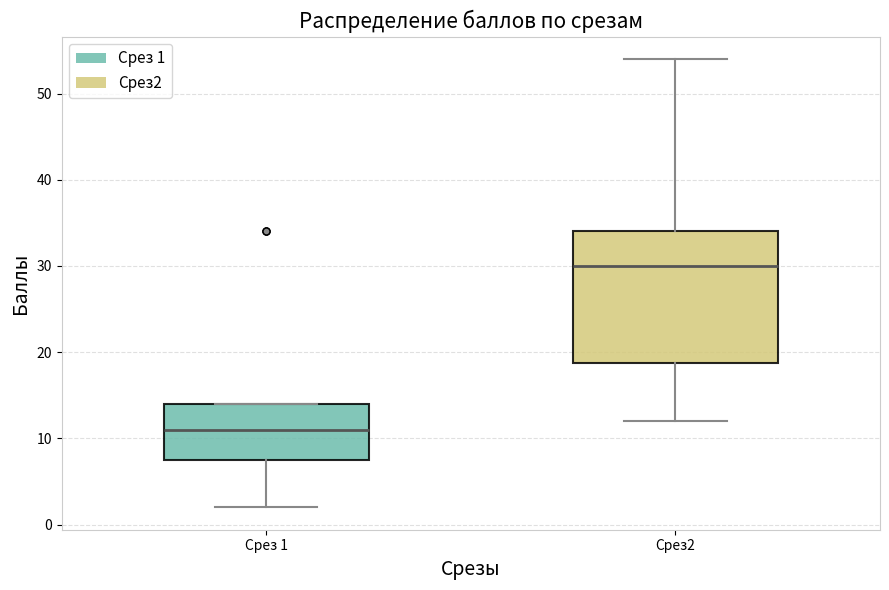

Reading left to right, transcribe this box plot: for each box, give where its median line is, the range the box spans, and where its two whiskers end, as read against the y-axis. The values are not printed on the chart, so give them approximately, as read against the axis.

Срез 1: median 11, box 8 to 14, whiskers 2 to 14
Срез2: median 30, box 19 to 34, whiskers 12 to 54